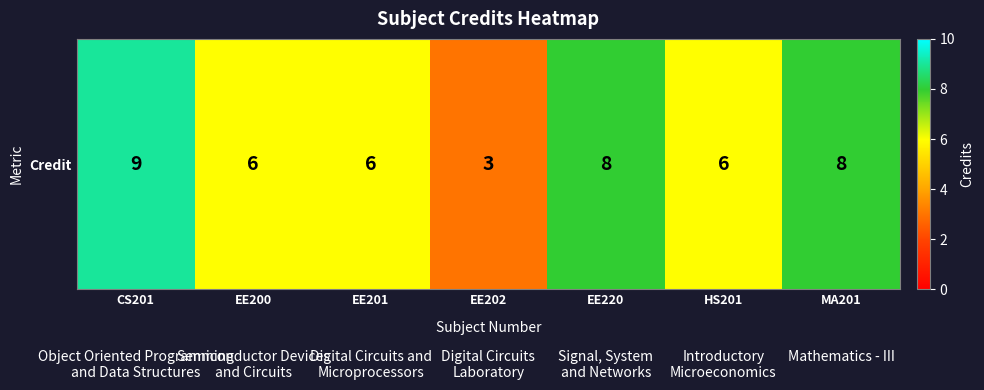

Rank the categories by value from lowest to highest.

EE202, EE200, EE201, HS201, EE220, MA201, CS201